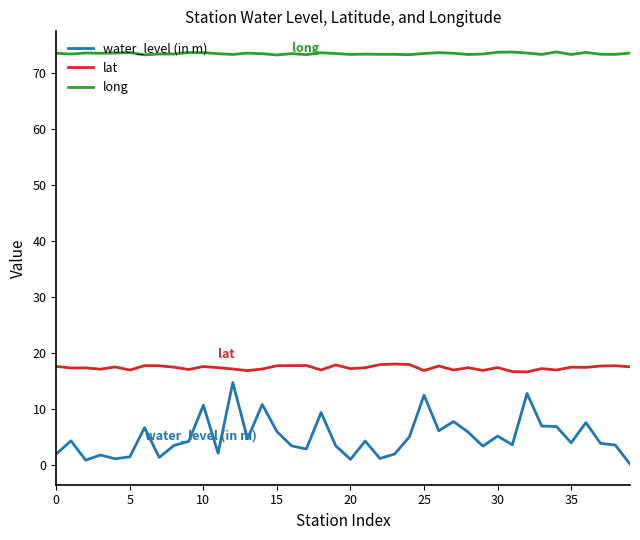

What is the maximum value shown in the chart?

73.7